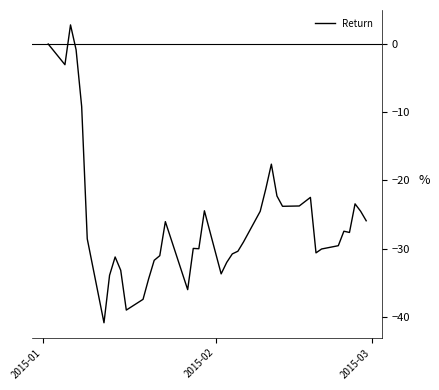

What is the maximum value shown in the chart?

2.8